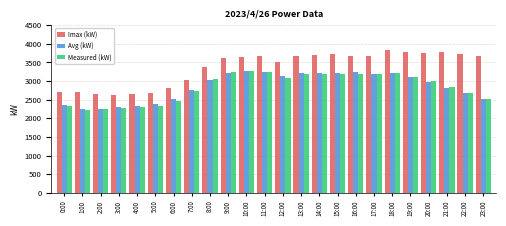

What is the smallest value displayed?

2235